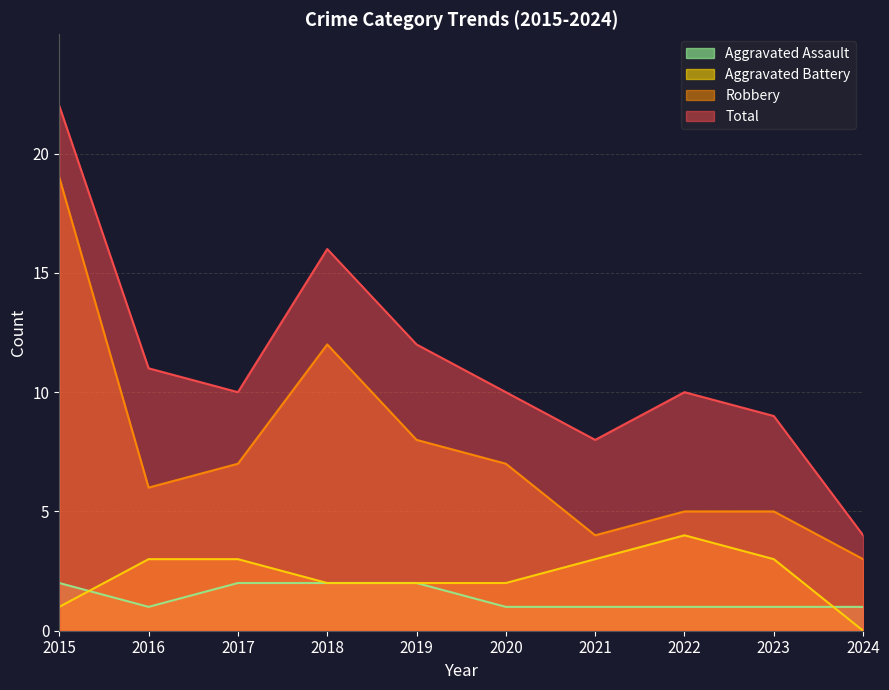

What is the total value across all series at 2021?

16